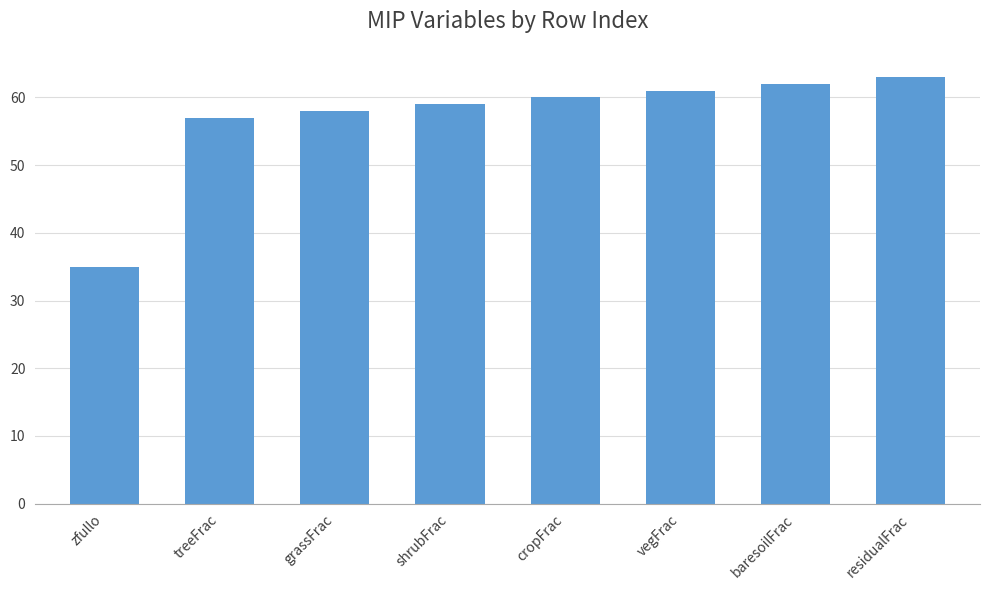

Reading left to right, list all the values displayed in this chart.

zfullo=35	treeFrac=57	grassFrac=58	shrubFrac=59	cropFrac=60	vegFrac=61	baresoilFrac=62	residualFrac=63